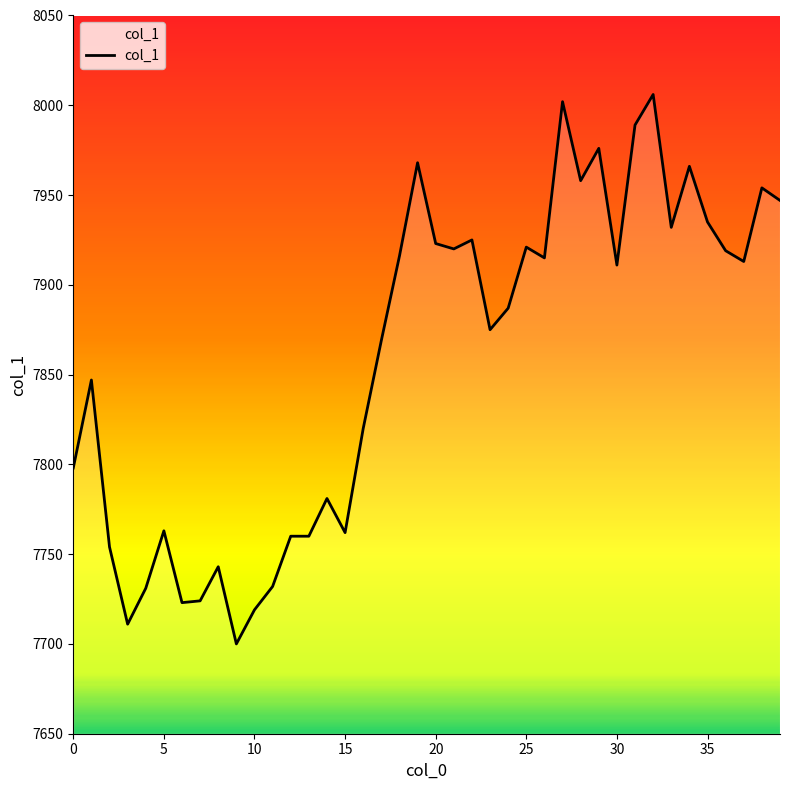

Does the chart have visible grid lines?

No